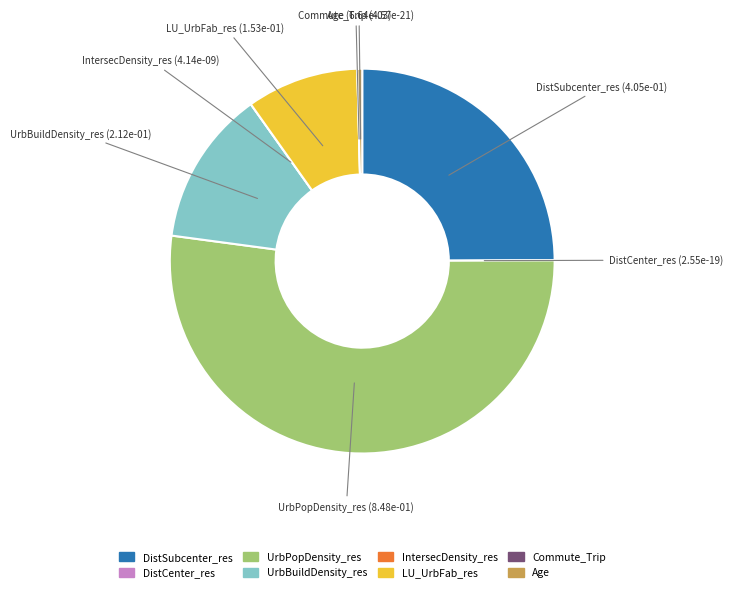

Is there any slice that represents more than half of the pie?

Yes